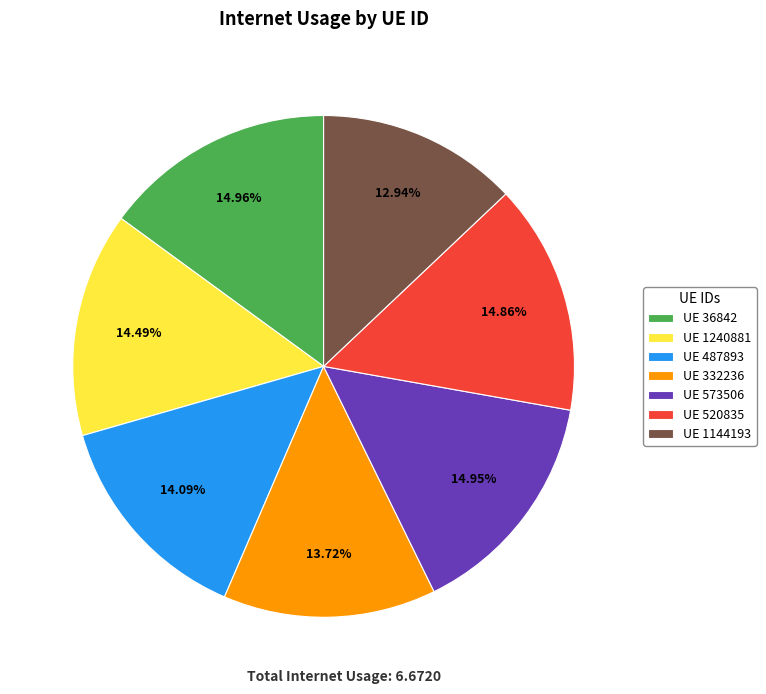

Is the sum of UE 332236 and UE 36842 greater than half?

No